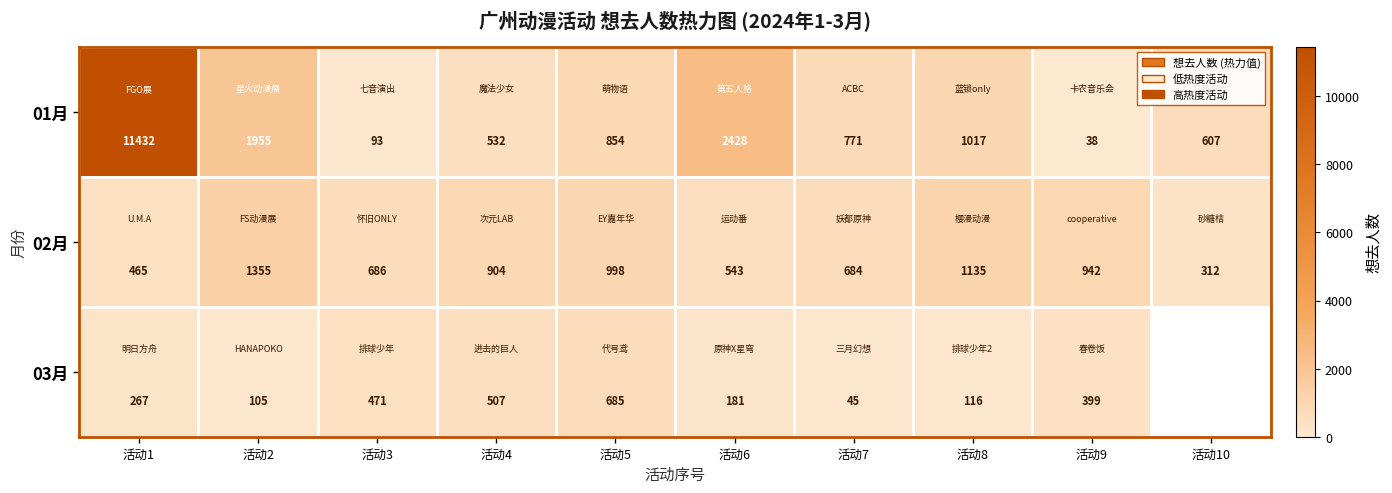

What is the total value across all series at 活动3?

1250